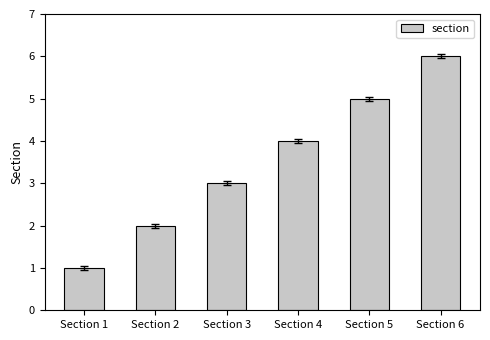

What is the change in value from Section 2 to Section 5?

+3